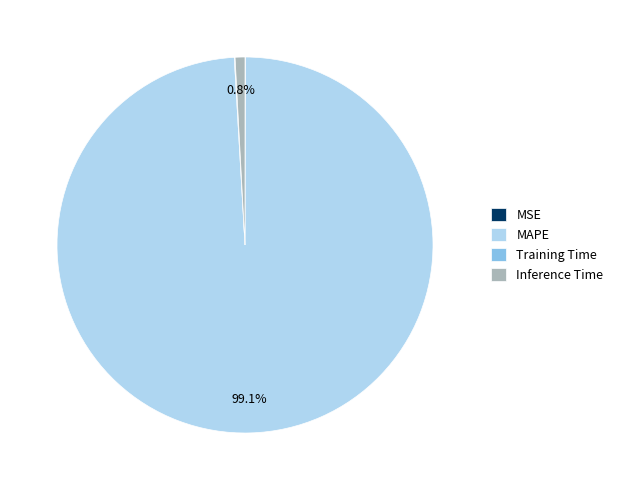

Which slice is the largest?

MAPE